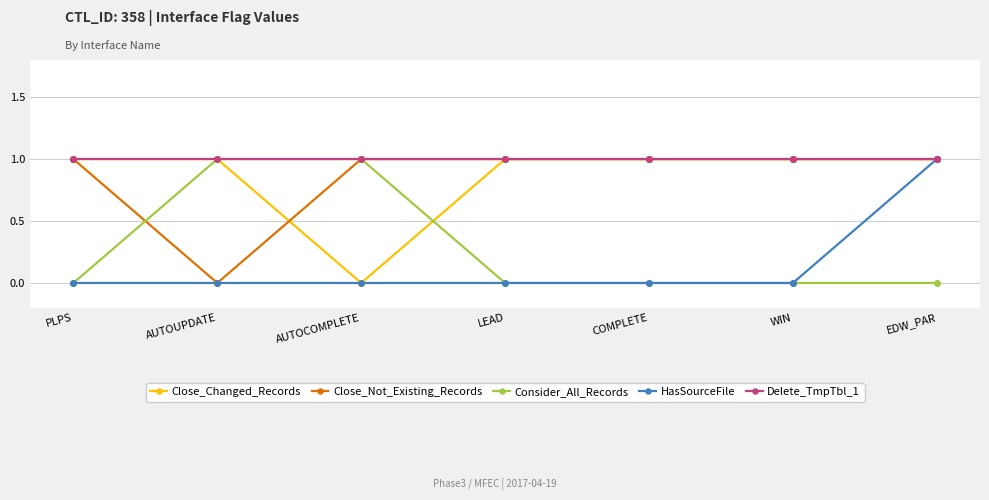

The value of Close_Not_Existing_Records at AUTOUPDATE is -1. True or false?

False